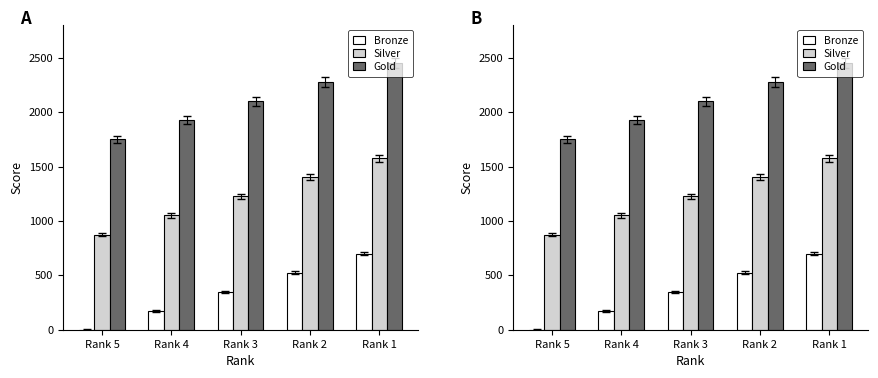

At how many categories does at least one series exceed 2349?

1